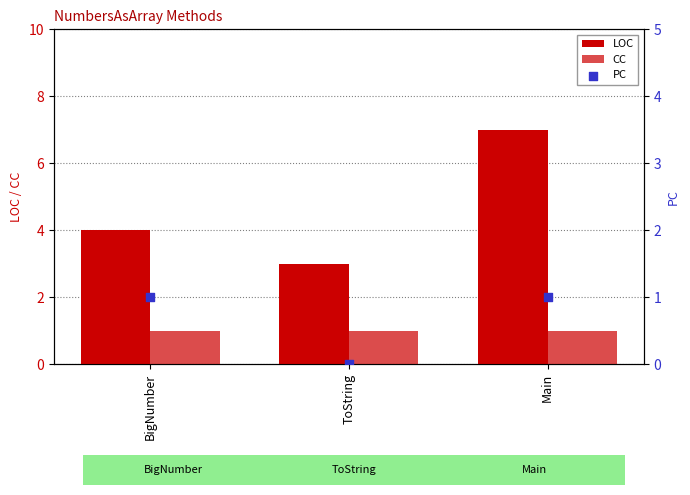

Which series has the widest spread of Y values?

LOC